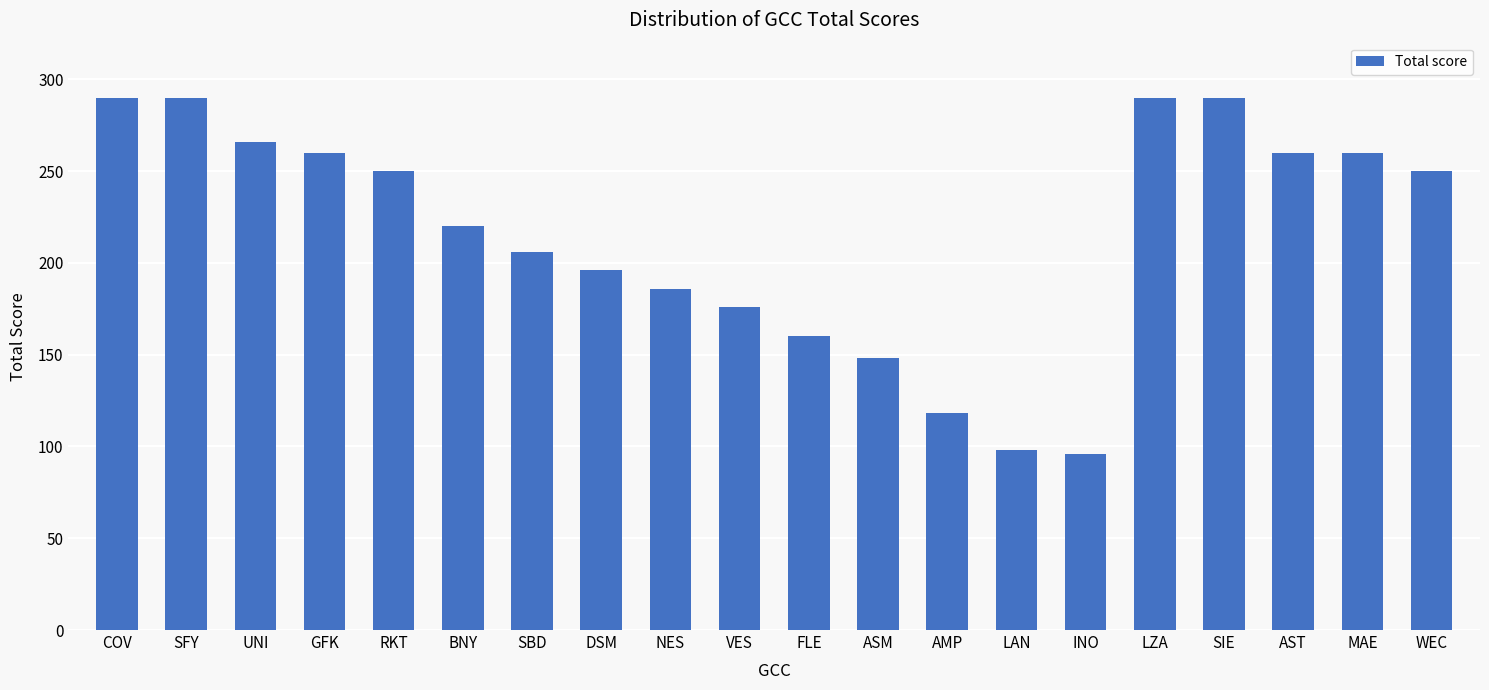

The chart shows a value of 367 at AST. True or false?

False